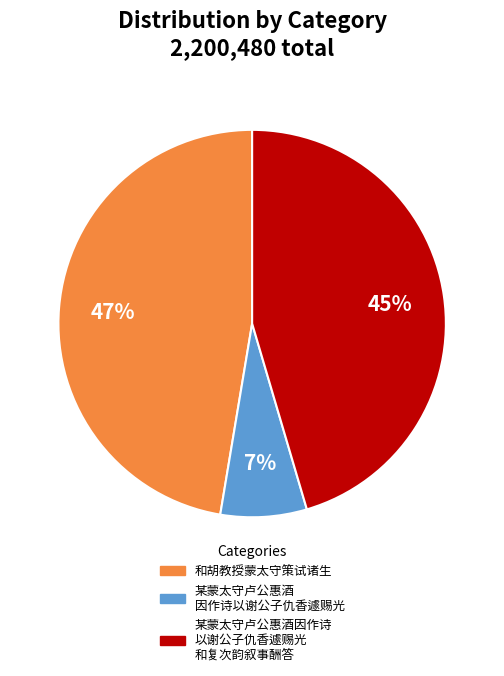

Combined, do 某蒙太守卢公惠酒 因作诗以谢公子仇香遽赐光 and 某蒙太守卢公惠酒因作诗 以谢公子仇香遽赐光 和复次韵叙事酬答 account for over 50%?

Yes